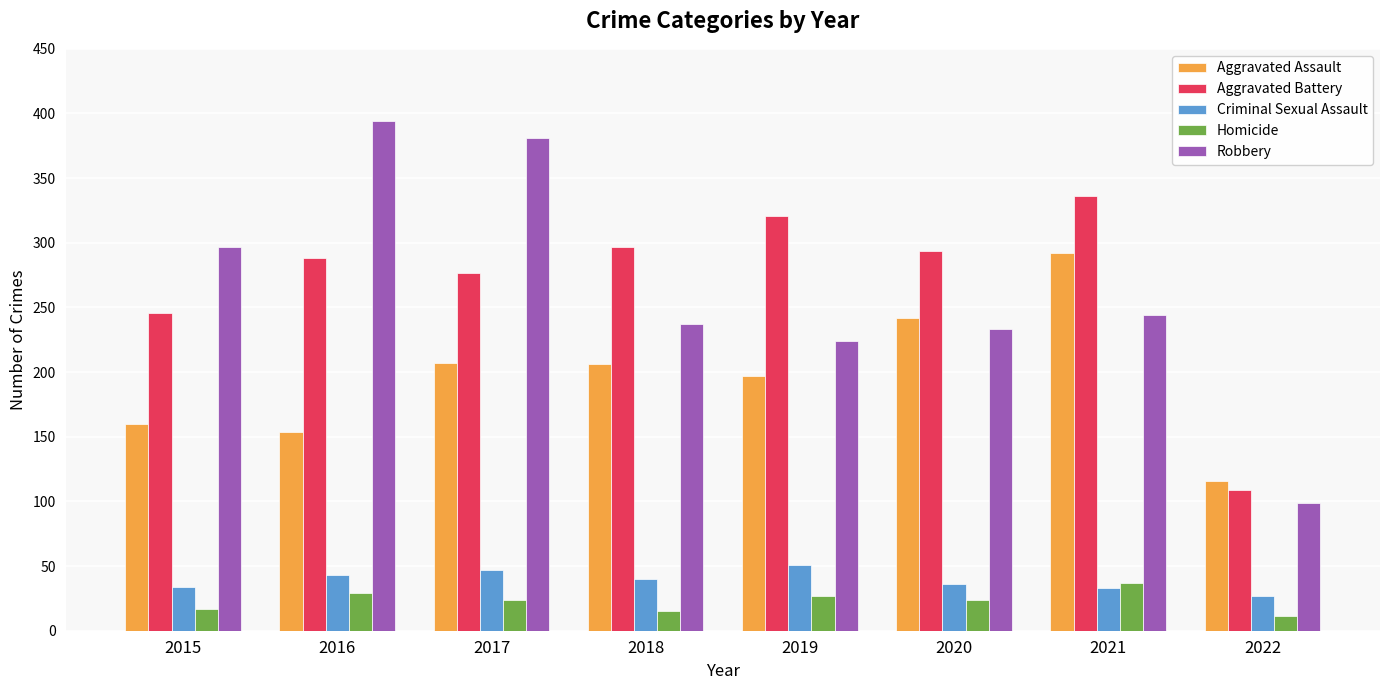

Which series has the largest total across all categories?

Aggravated Battery